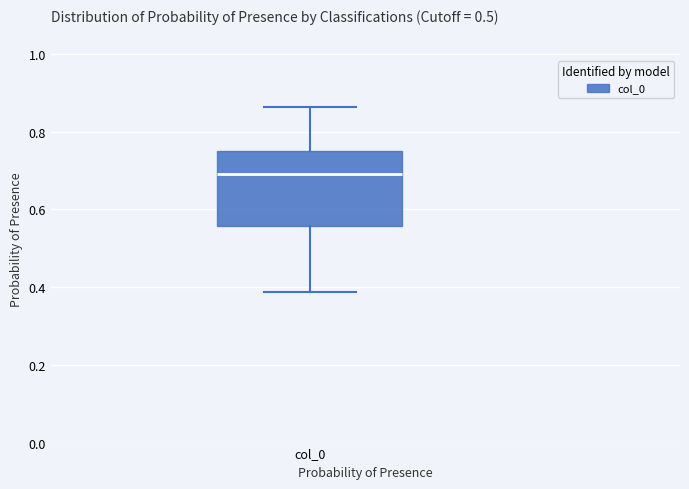

Where is the lower edge of the box for col_0 on the y-axis? The values are not printed on the chart, so give them approximately, as read against the axis.

0.56